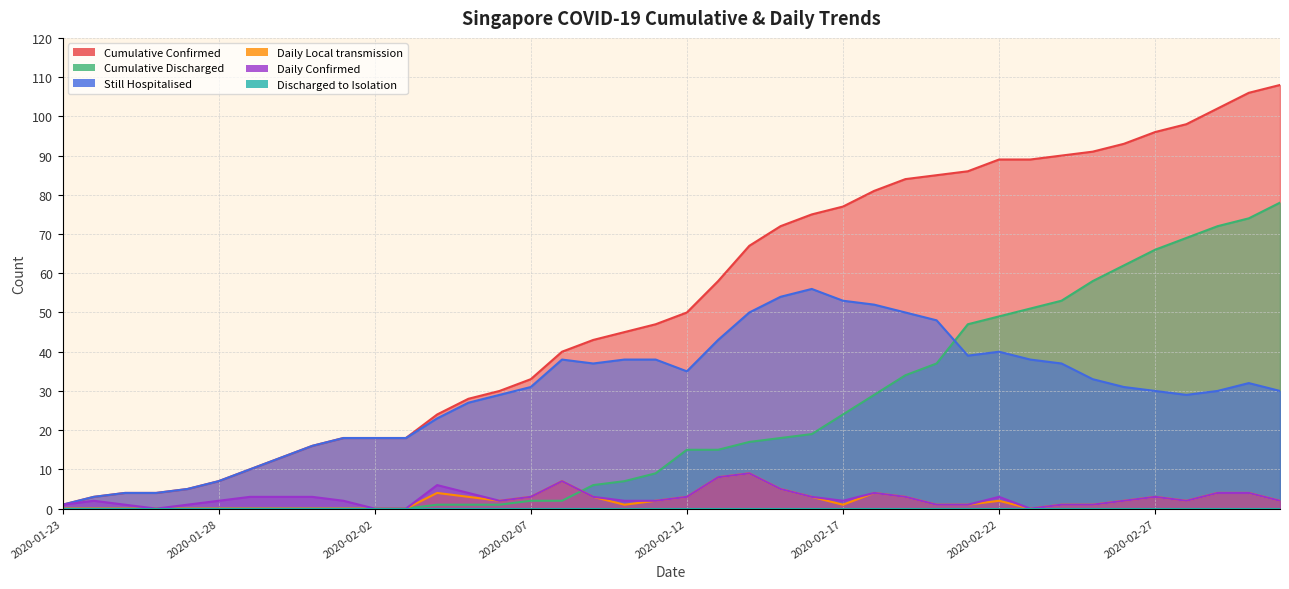

The value of Daily Confirmed at 2020-03-02 is 1. True or false?

False